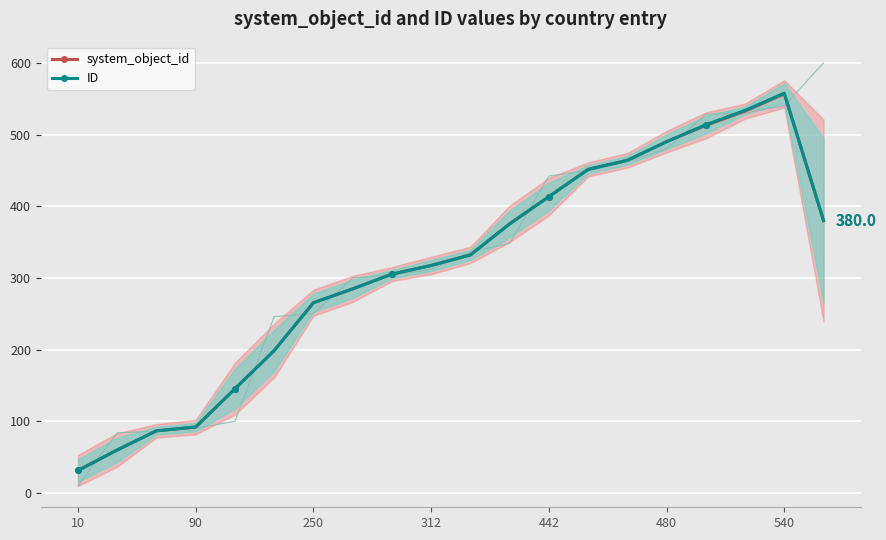

Where is the first local maximum for ID?

540